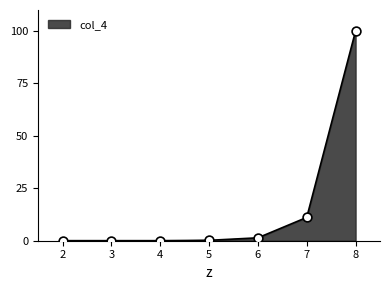

Which has a higher value, 7 or 2?

7